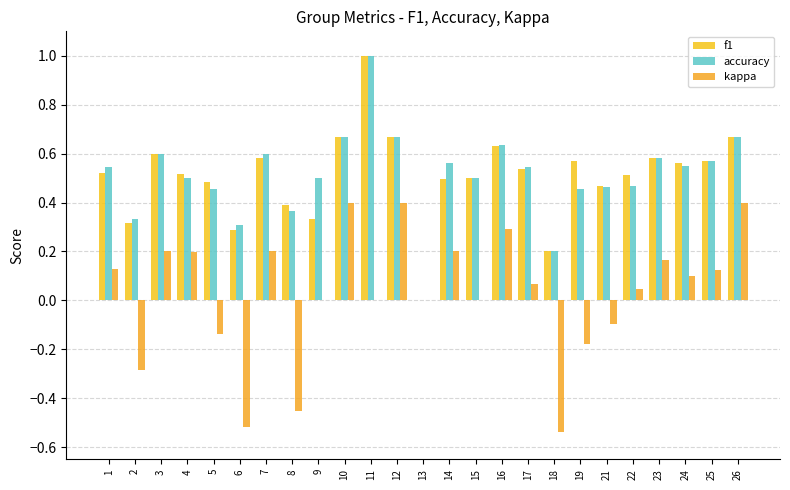

What is the average value of the accuracy series?

0.5